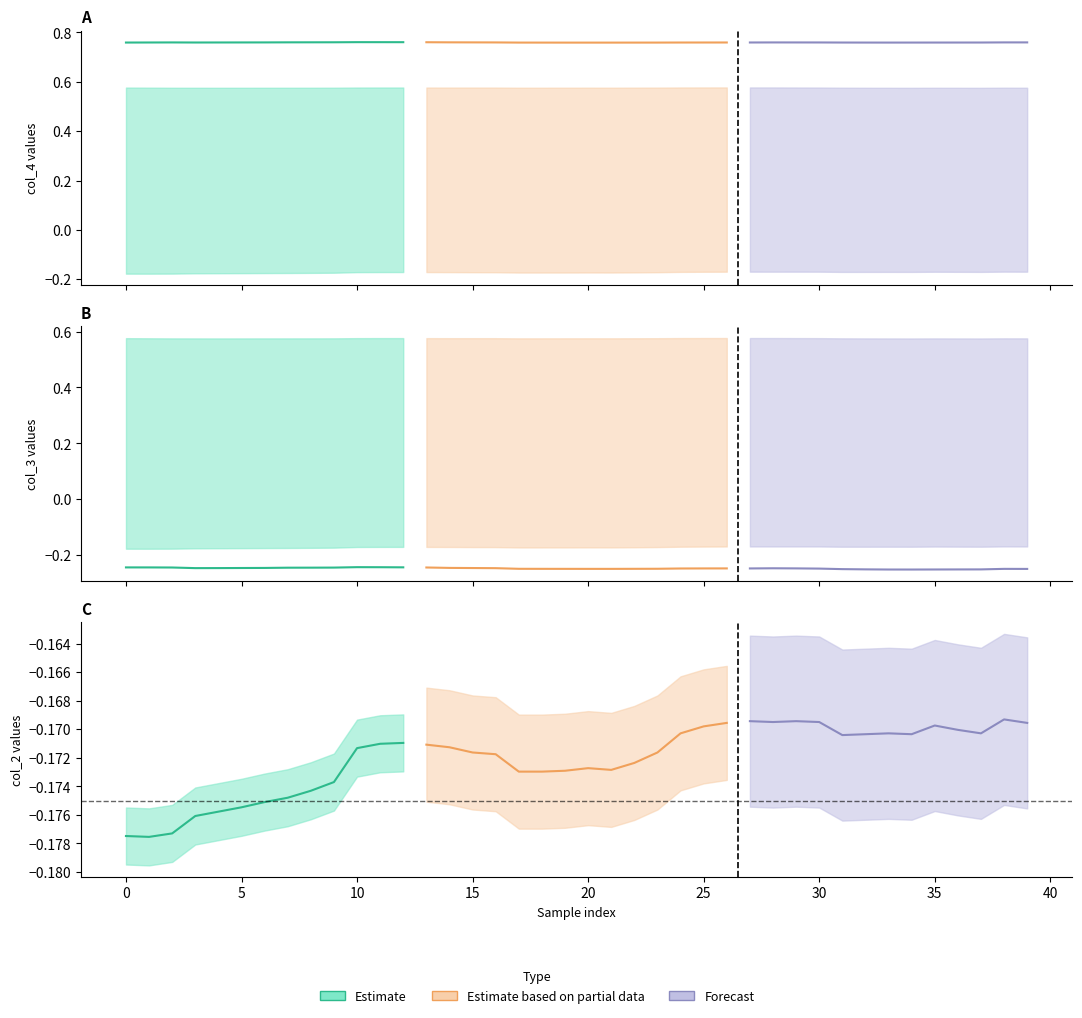

Which series has the widest spread of values?

col_3